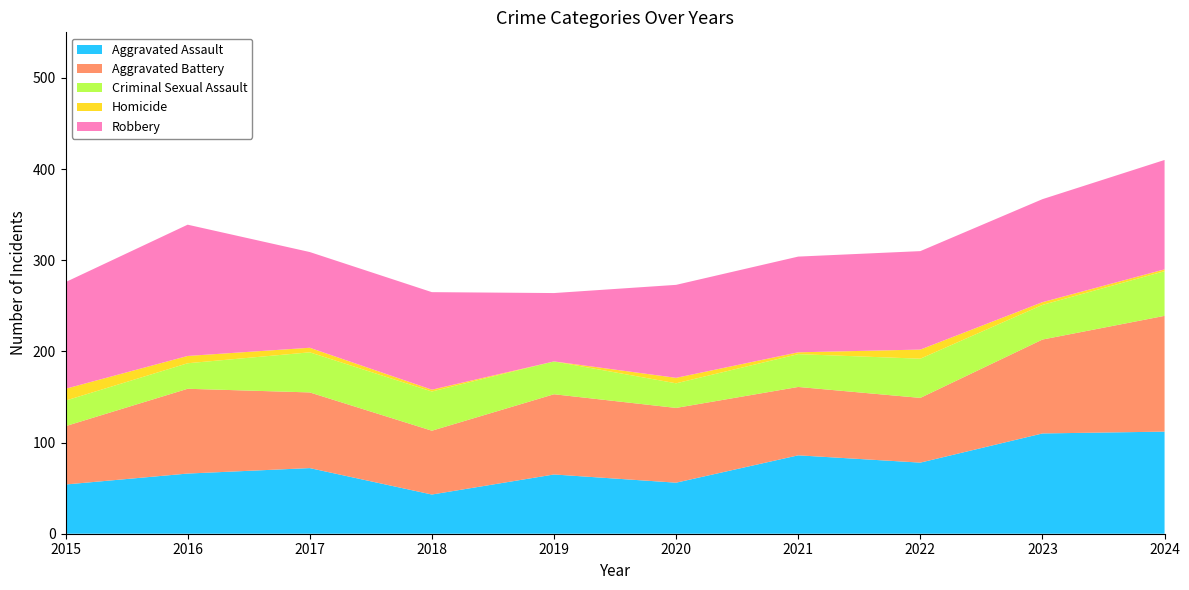

Reading left to right, transcribe all the data shown in this chart.

Aggravated Assault: 54	66	72	43	65	56	86	78	110	112
Aggravated Battery: 64	93	83	70	88	82	75	71	103	127
Criminal Sexual Assault: 28	28	44	43	36	27	36	43	38	49
Homicide: 13	8	5	2	0	6	2	10	3	2
Robbery: 117	144	105	107	75	102	105	108	113	120